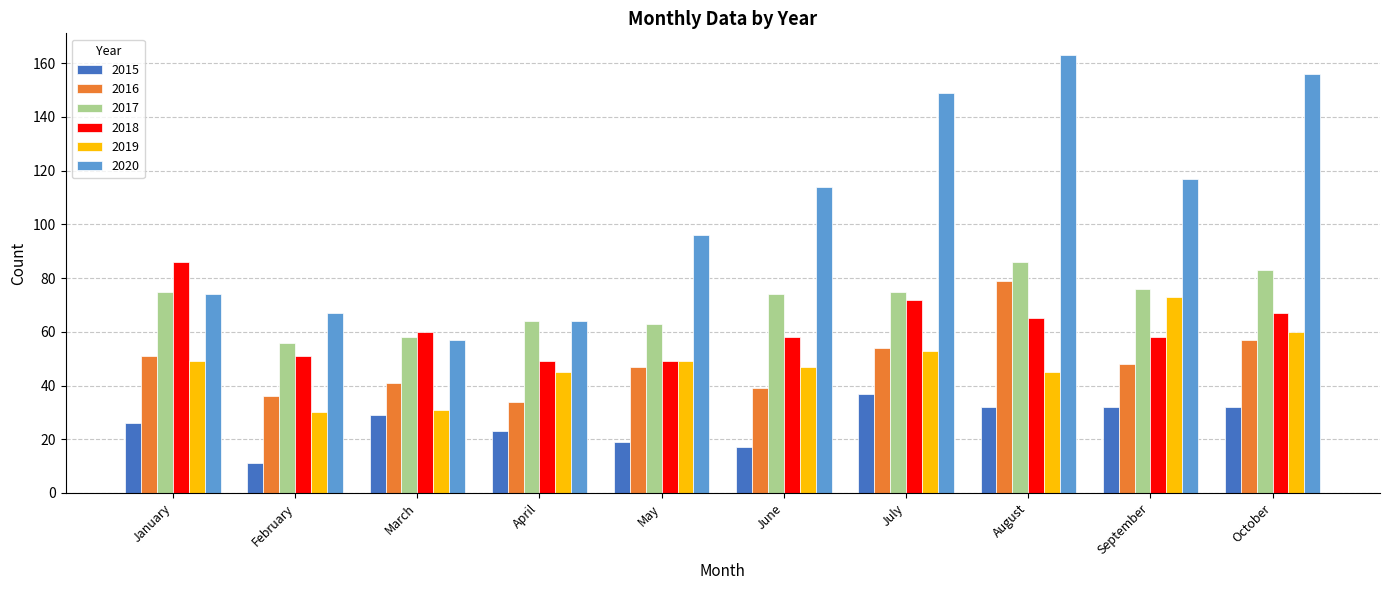

Reading left to right, transcribe all the data shown in this chart.

2015: 26	11	29	23	19	17	37	32	32	32
2016: 51	36	41	34	47	39	54	79	48	57
2017: 75	56	58	64	63	74	75	86	76	83
2018: 86	51	60	49	49	58	72	65	58	67
2019: 49	30	31	45	49	47	53	45	73	60
2020: 74	67	57	64	96	114	149	163	117	156